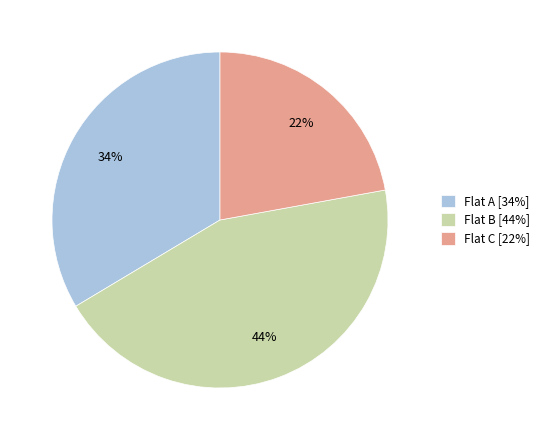

Is it true that Flat C is 22% of the pie?

True